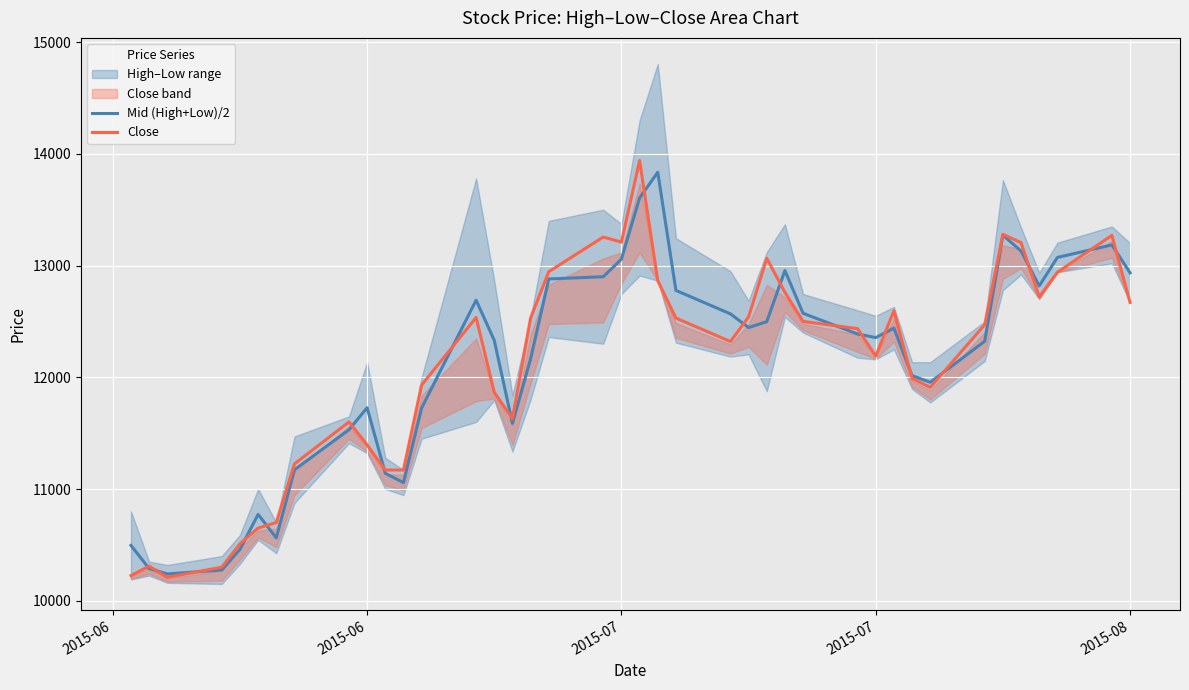

How many lines are shown in the chart?

2